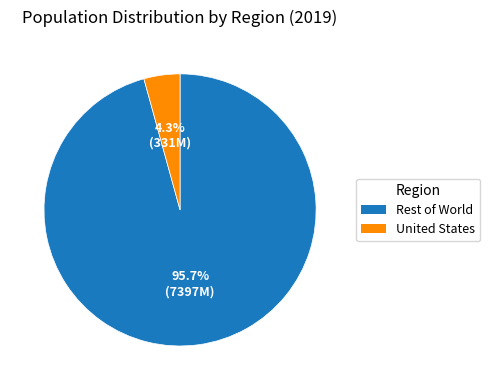

Is there any slice that represents more than half of the pie?

Yes